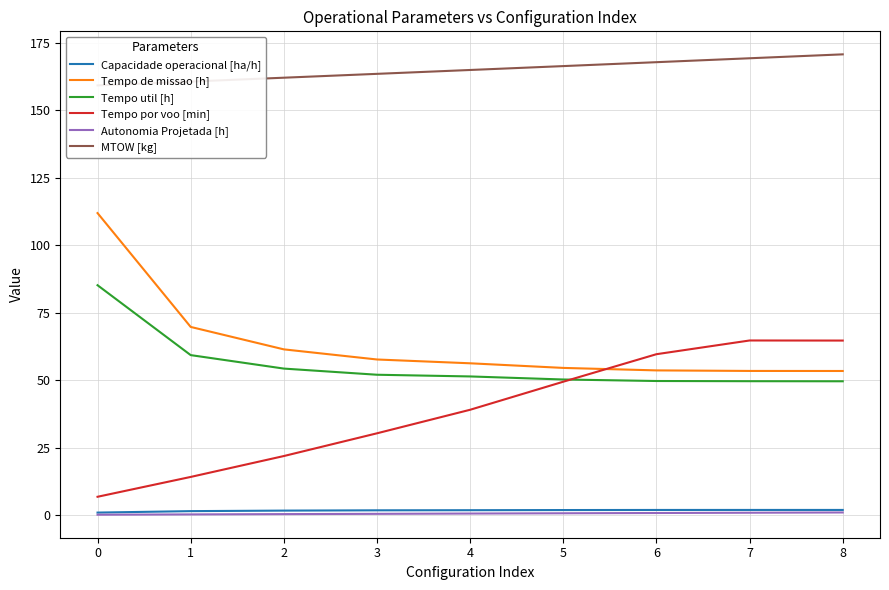

Which category has the lowest value in the Tempo de missao [h] series?

8